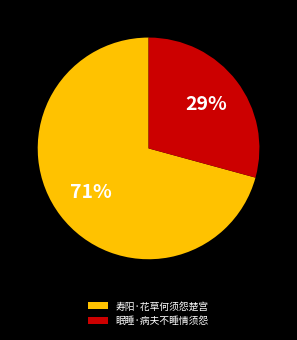

Which category accounts for the majority?

寿阳·花草何须怨楚宫